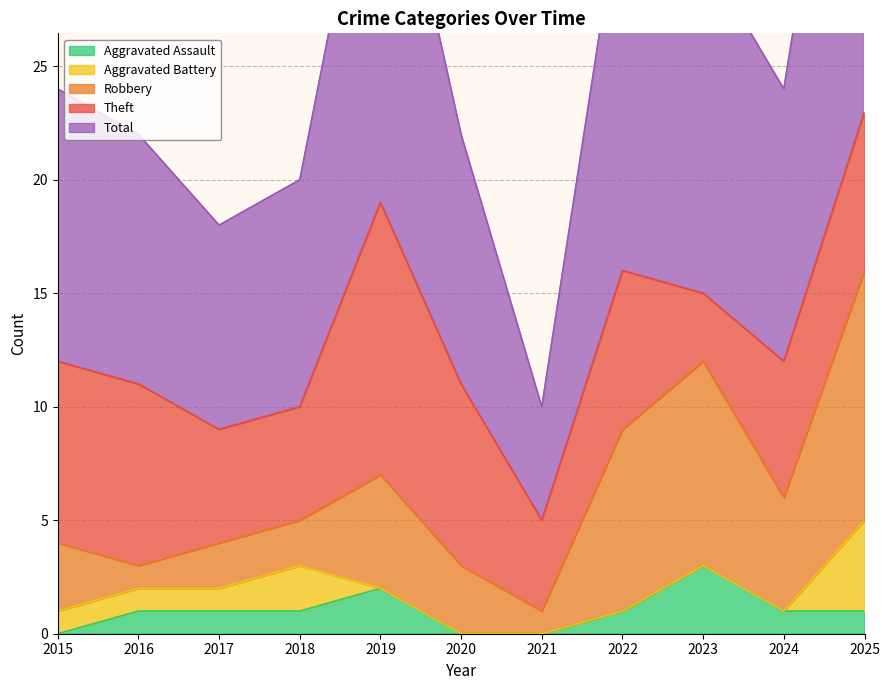

Count the number of data series in this chart.

5